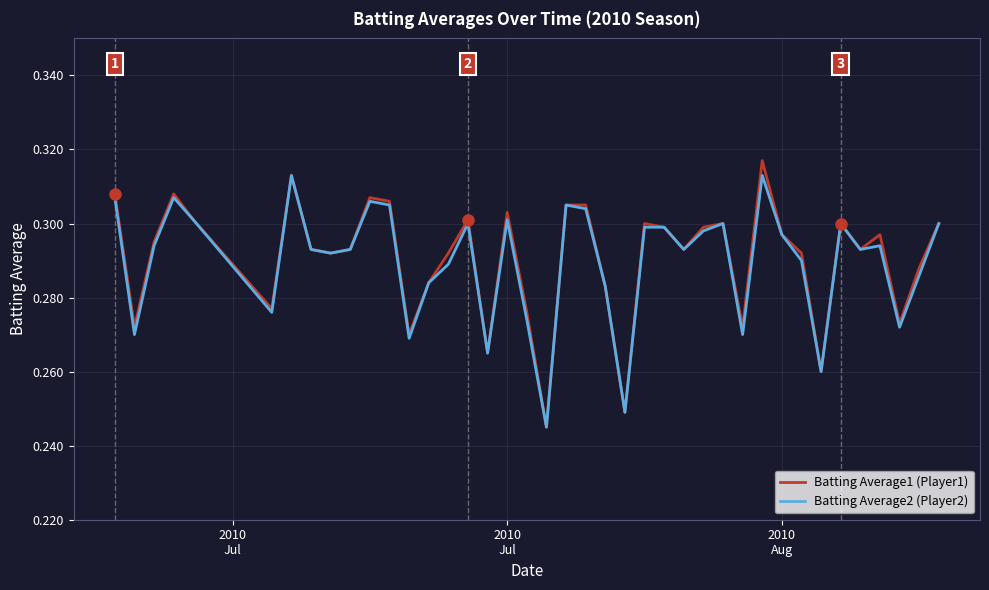

What is the difference between the maximum and minimum values in the Batting Average2 (Player2) series?

0.1